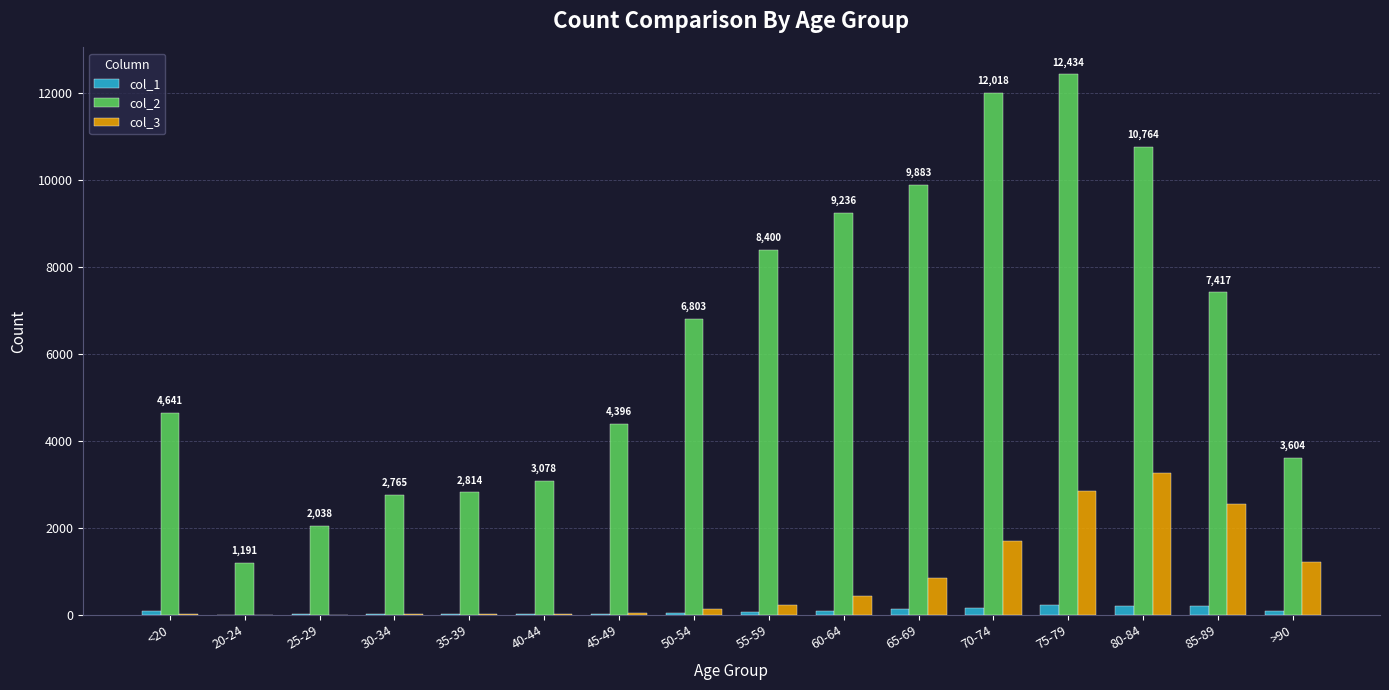

At which category is the sum across all series the highest?

75-79